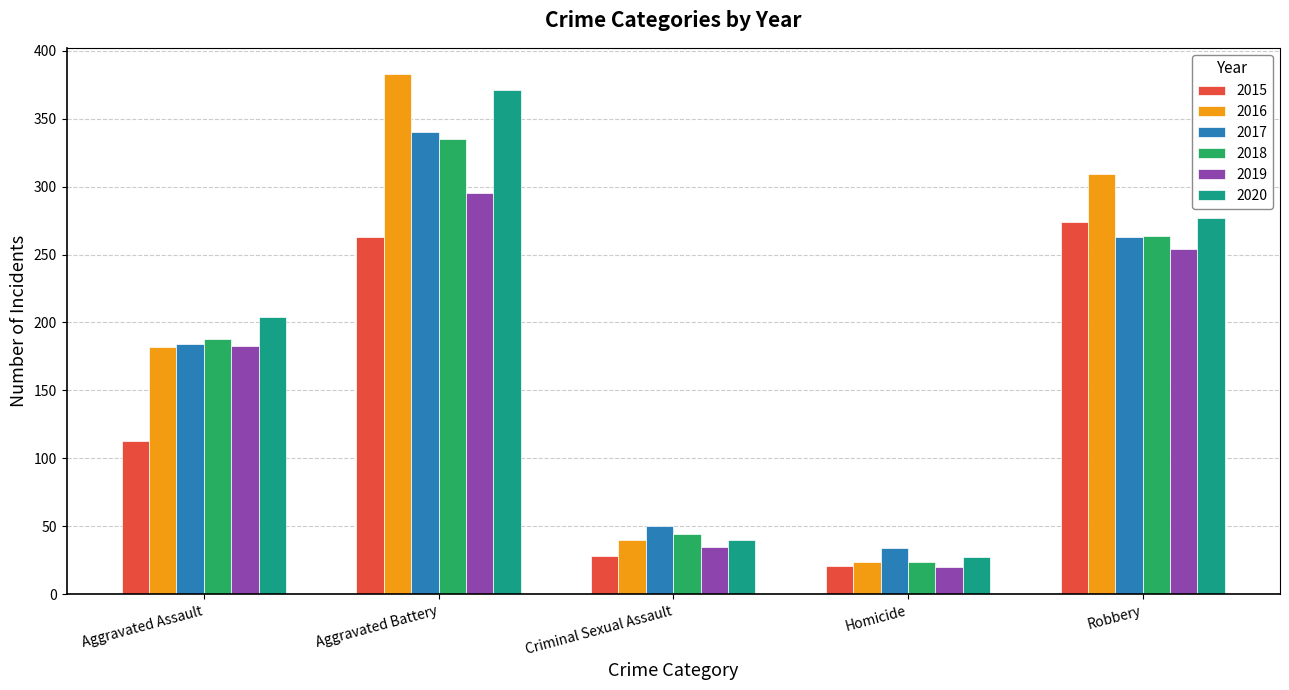

Where is 2018 nearest to the value 179?

Aggravated Assault